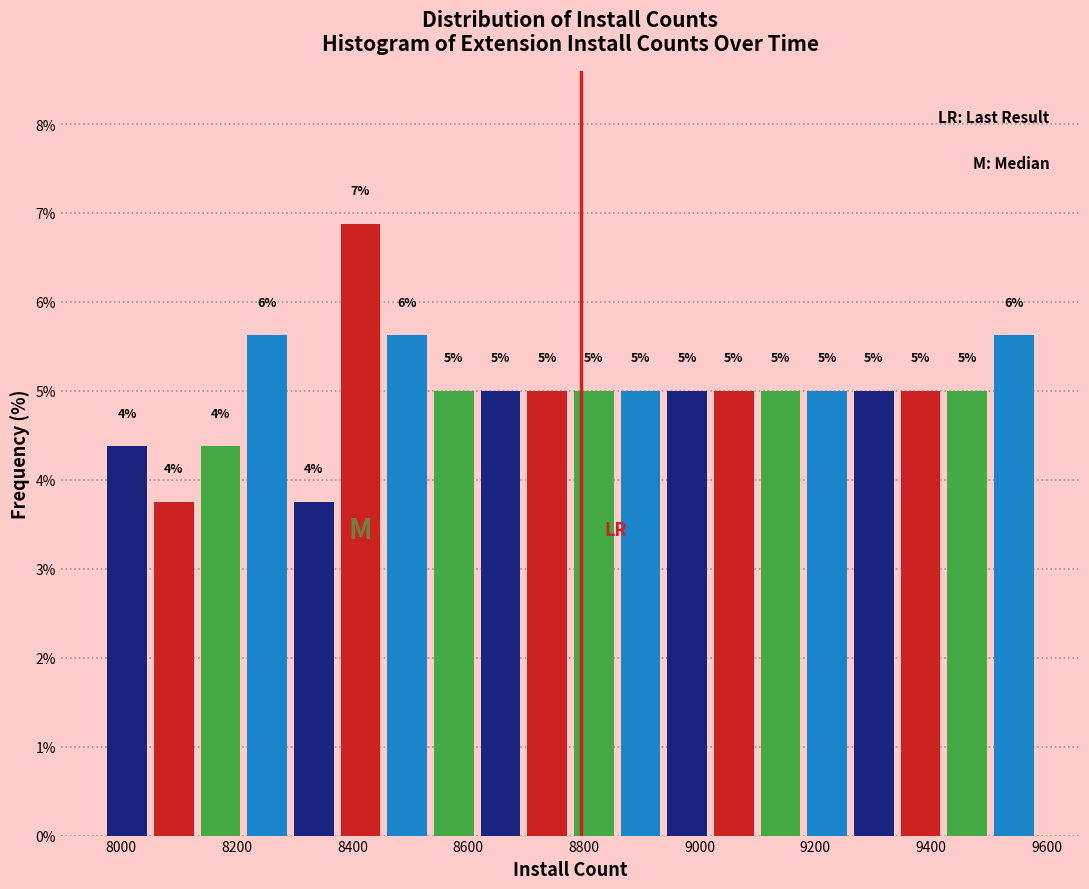

Which range on the x-axis has the tallest bar?

8380 to 8460